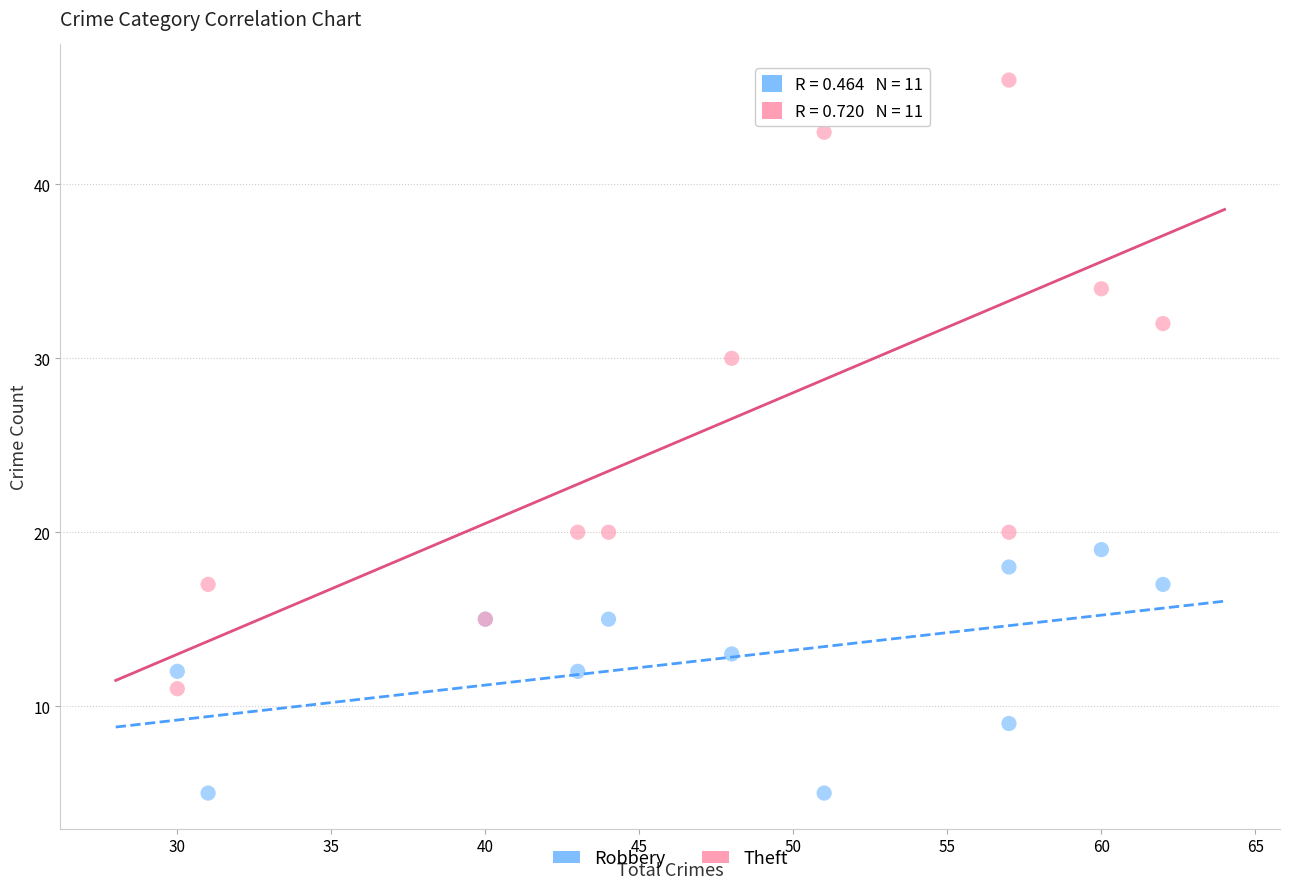

Which series has the largest Y range (max minus min)?

Theft